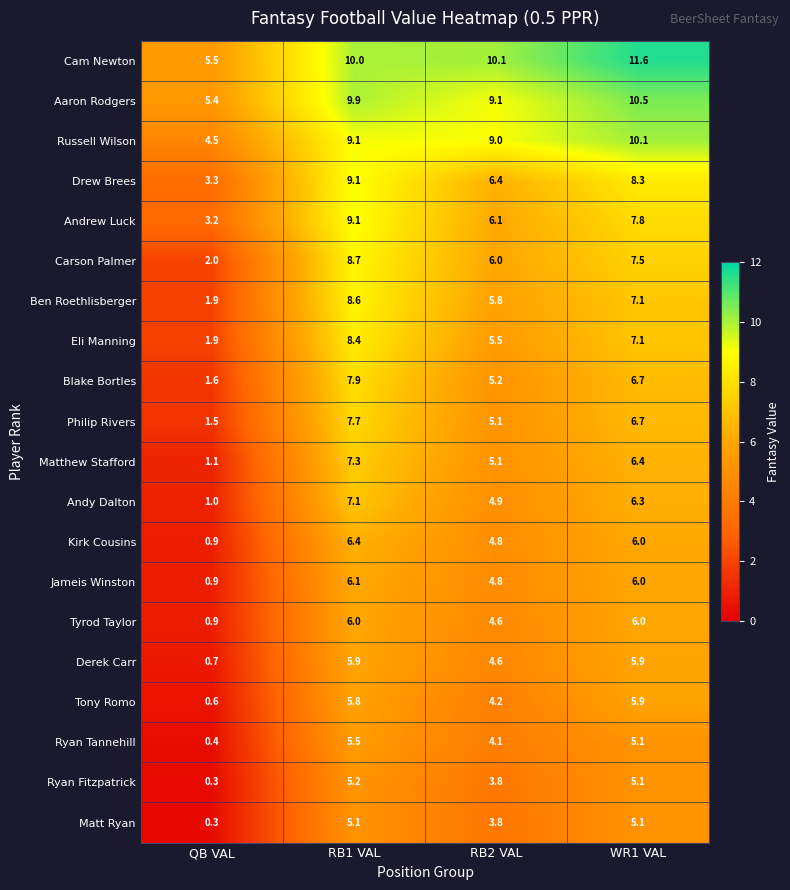

What is the difference between the highest and lowest values at RB2 VAL?

6.3